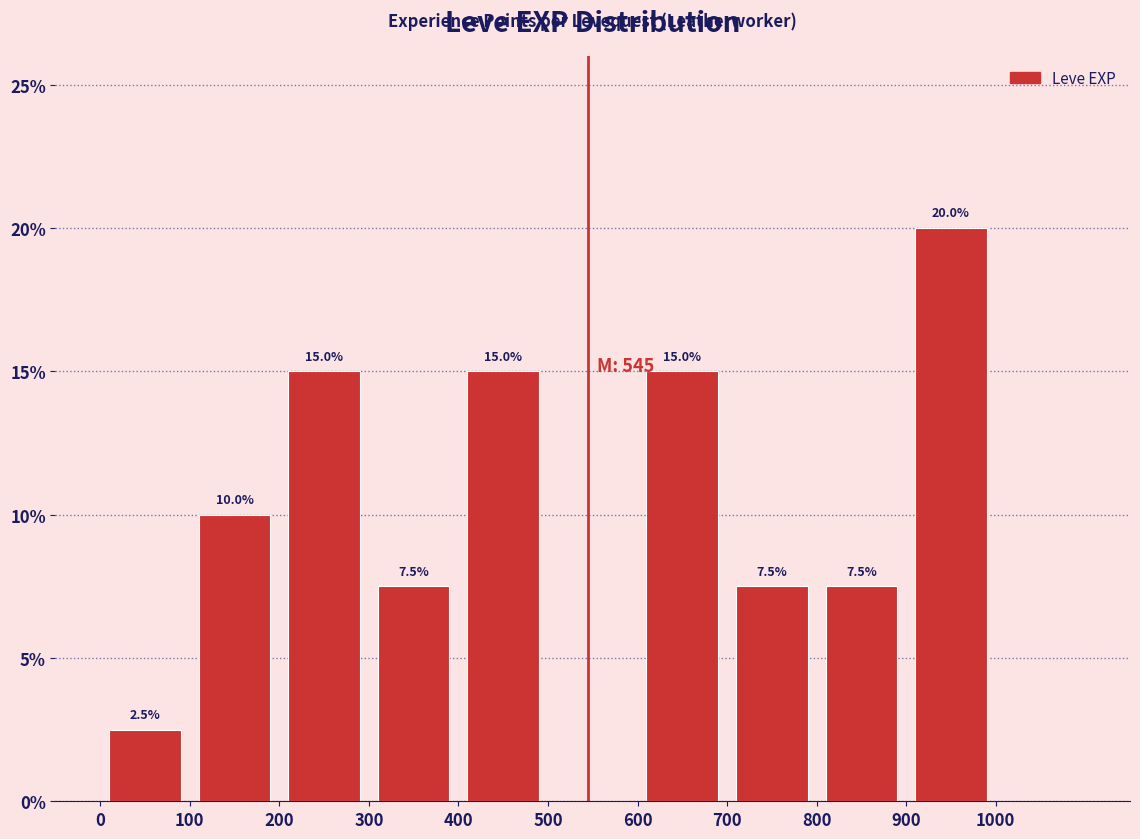

Over which range of the x-axis is the bar tallest?

900 to 1000